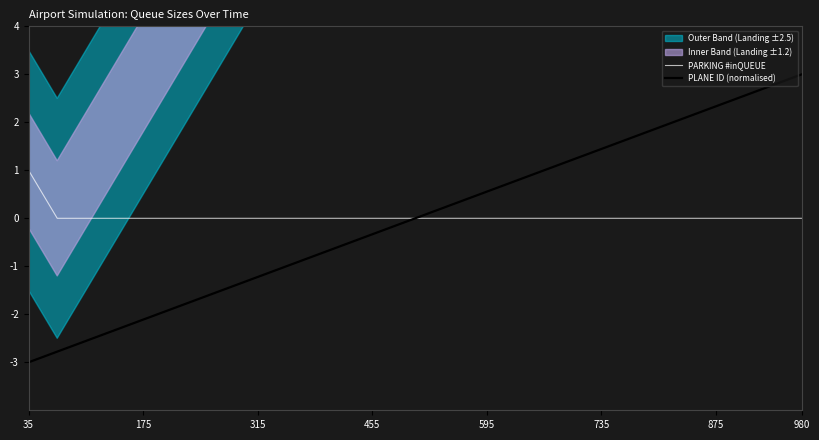

True or false: PLANE ID (normalised) has a value of 4.5 at 25.

False